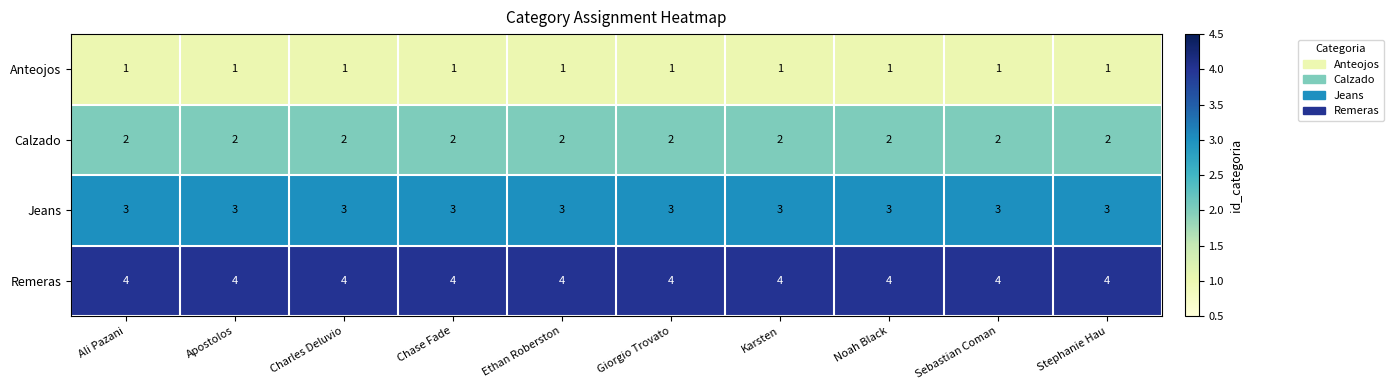

What is the difference between the highest and lowest values at Giorgio Trovato?

3